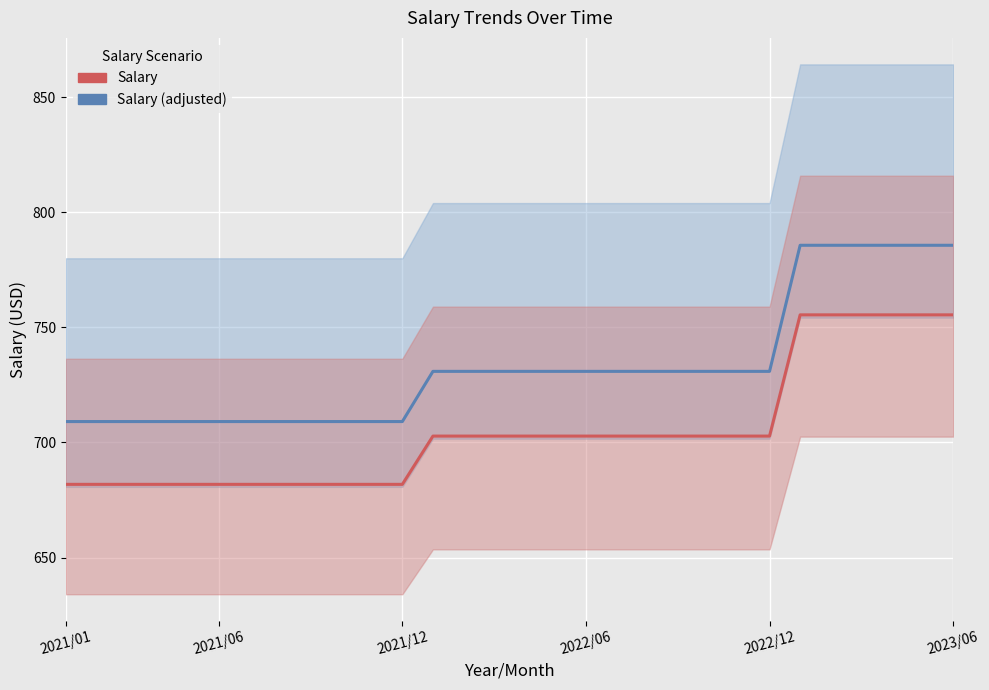

What is the average value of the Salary (adjusted) series?

733.1